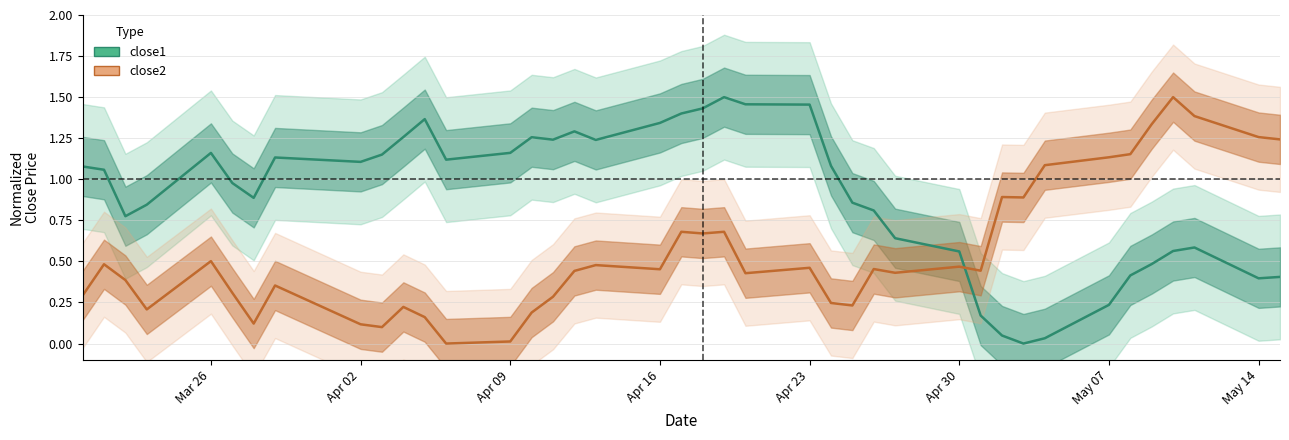

True or false: close2 and close1 intersect in this chart.

True